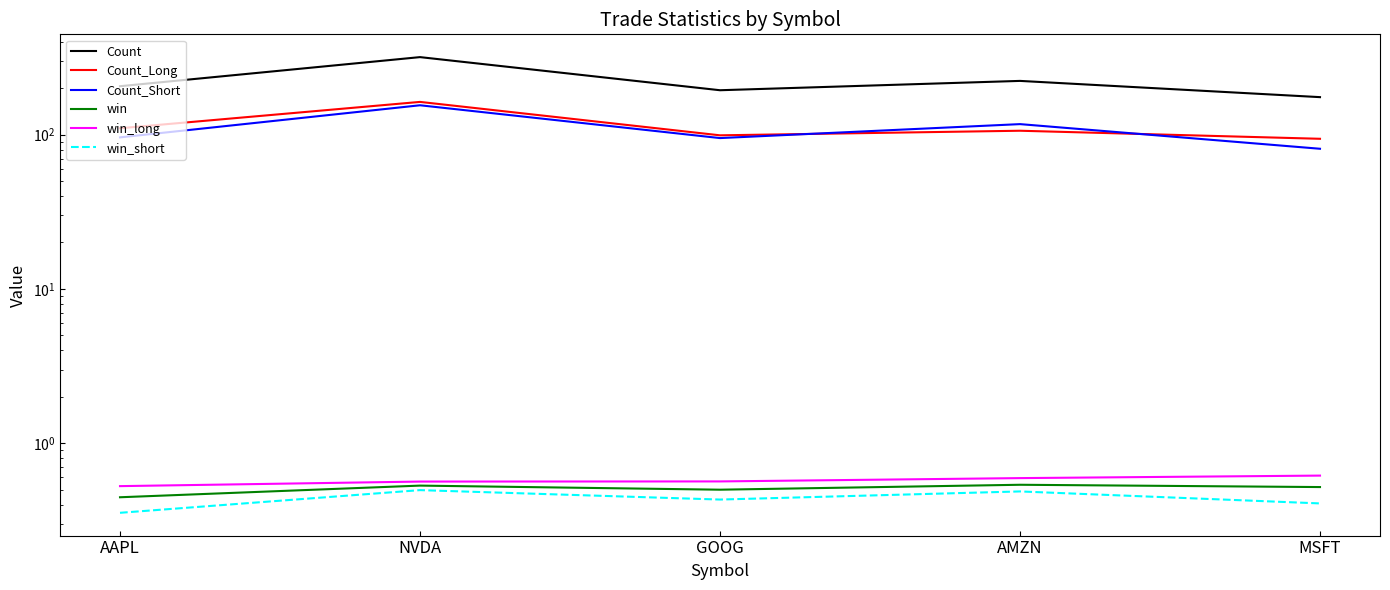

What is the spread (max minus min) of values at GOOG?

193.6